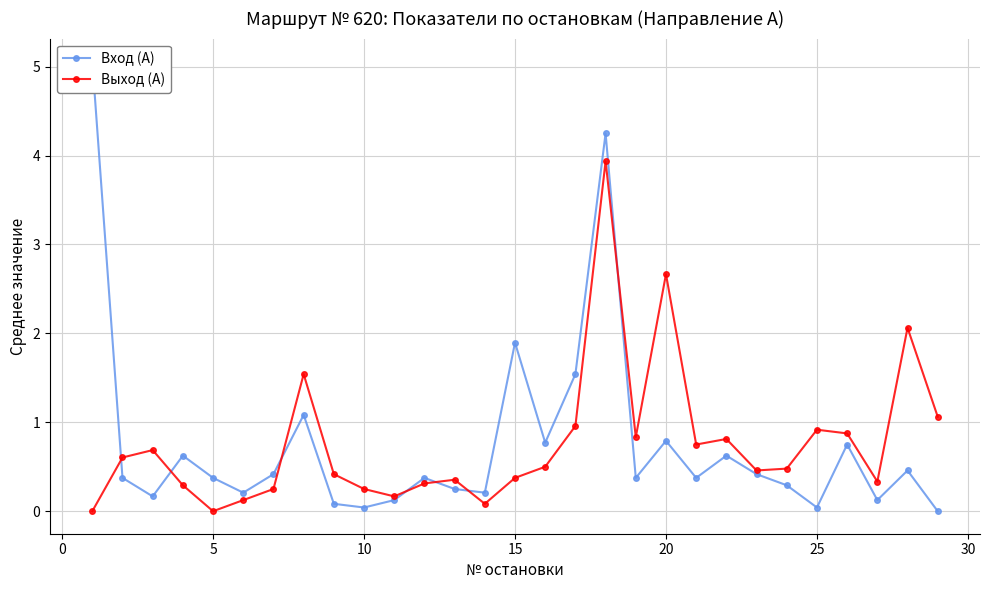

The value of Выход (А) at 15 is 0.4. True or false?

True